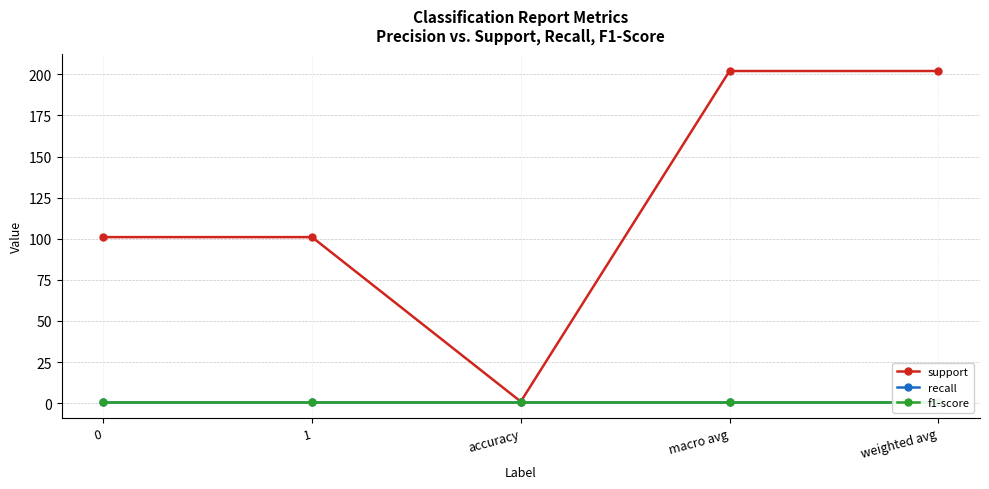

The value of recall at 1 is 2. True or false?

False